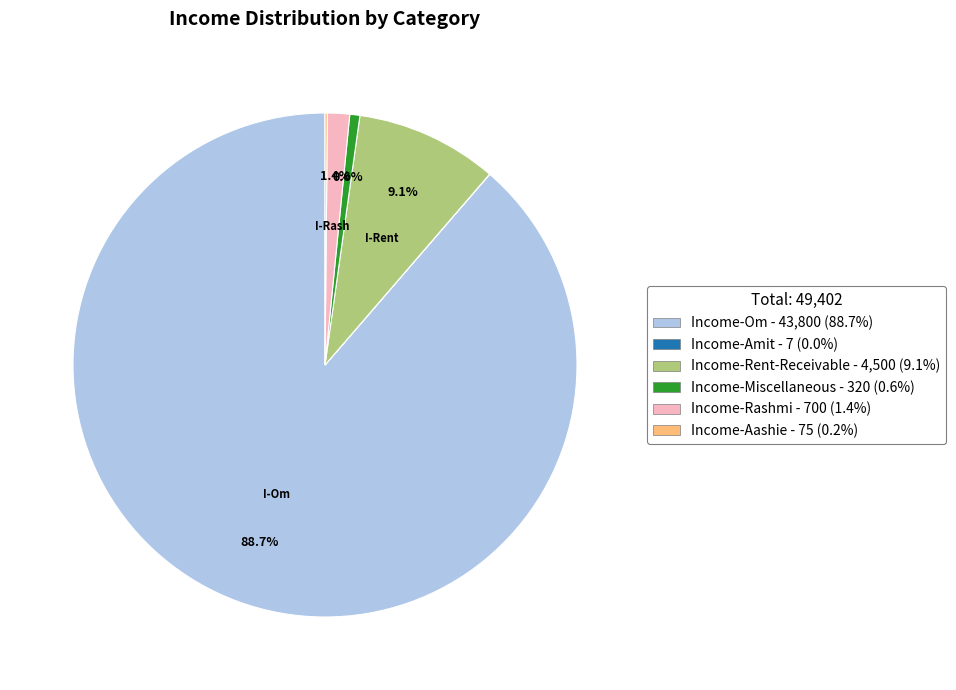

Does any single category account for the majority?

Yes